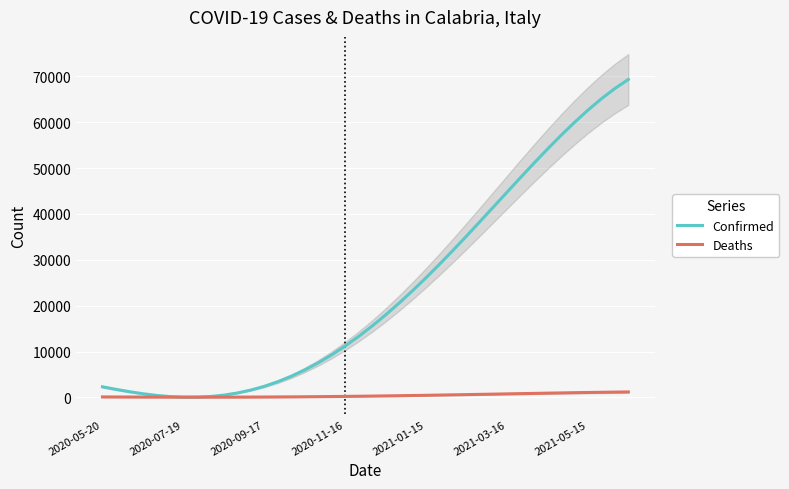

Reading left to right, transcribe all the data shown in this chart.

Confirmed: 2333.7	1774.0	1261.7	817.3	459.5	205.4	70.6	69.0	212.9	513.0	978.4	1616.6	2433.4	3433.2	4618.5	5990.4	7548.3	9290.0	11211.8	13308.1	15572.1	17995.1	20566.7	23275.3	26107.3	29047.6	32079.5	35184.9	38343.6	41534.3	44733.8	47917.4	51058.7	54129.7	57100.9	59941.1	62617.5	65095.6	67339.6	69311.7
Deaths: 120.6	110.2	100.4	91.6	84.2	78.4	74.5	72.7	73.3	76.5	82.4	91.1	102.8	117.6	135.4	156.4	180.6	207.8	238.1	271.4	307.6	346.5	388.0	431.9	478.0	526.1	575.8	627.0	679.2	732.2	785.5	838.8	891.6	943.5	994.0	1042.6	1088.8	1131.9	1171.5	1206.9